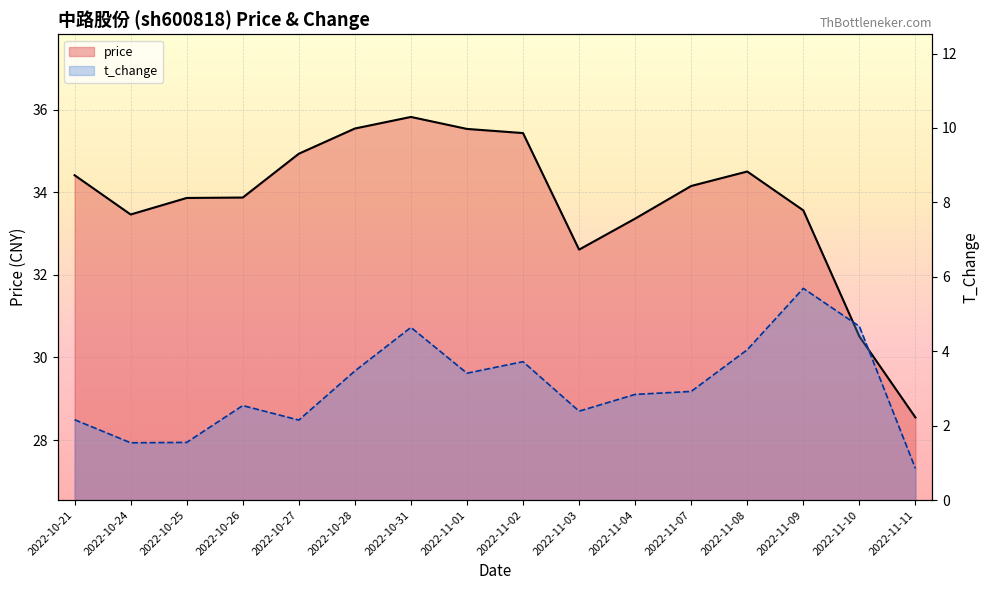

What position from the right is 2022-10-24?

15